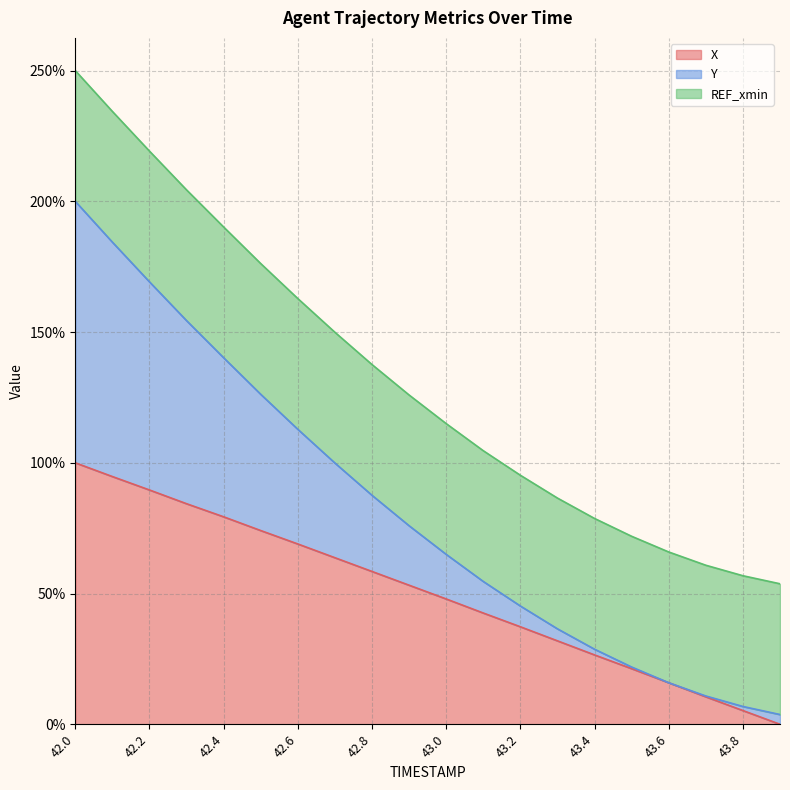

The X series shows 32.1 at 42.6. True or false?

False